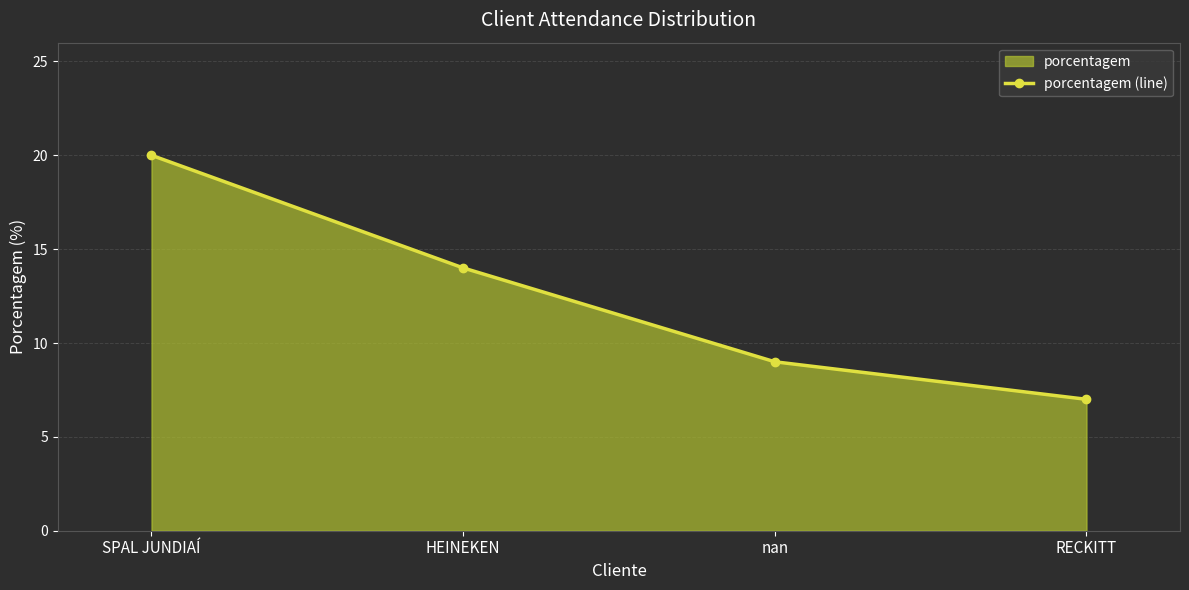

How many data points does each series have?

4